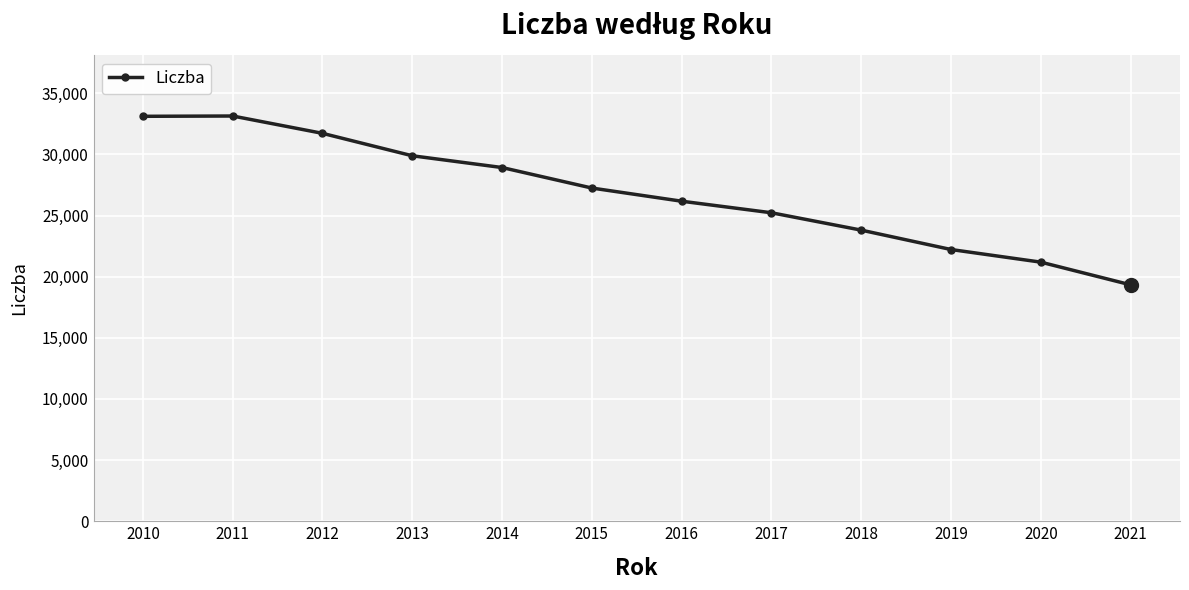

What is the value of the 11th point from the left?

21186